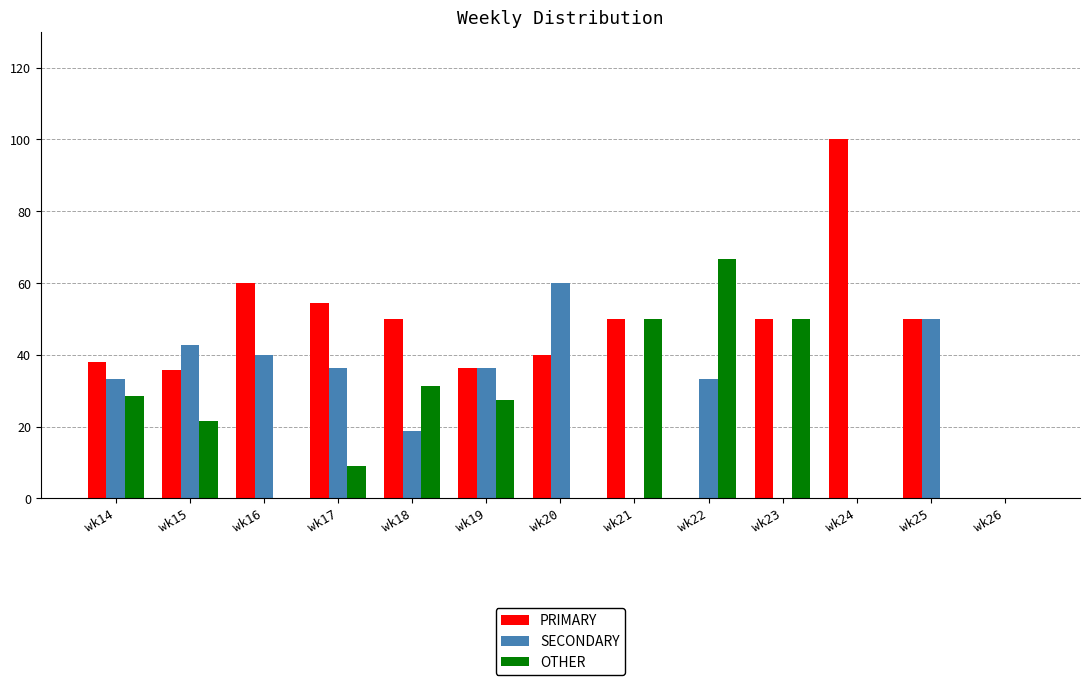

What is the maximum value for OTHER?

66.7